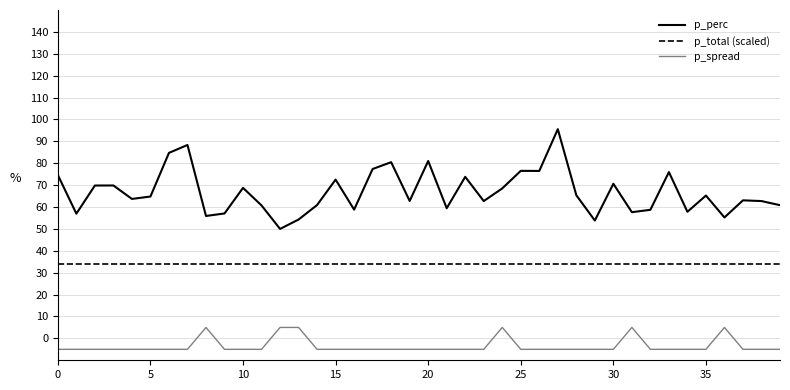

Rank the series by their average value, from lowest to highest.

p_spread, p_total (scaled), p_perc